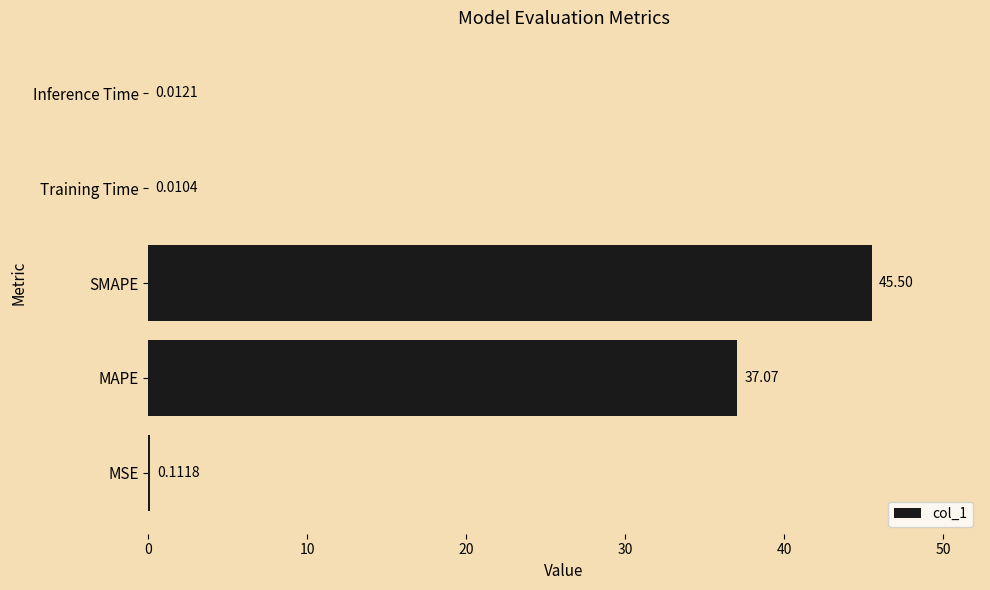

At which label is the value closest to 22?

MAPE